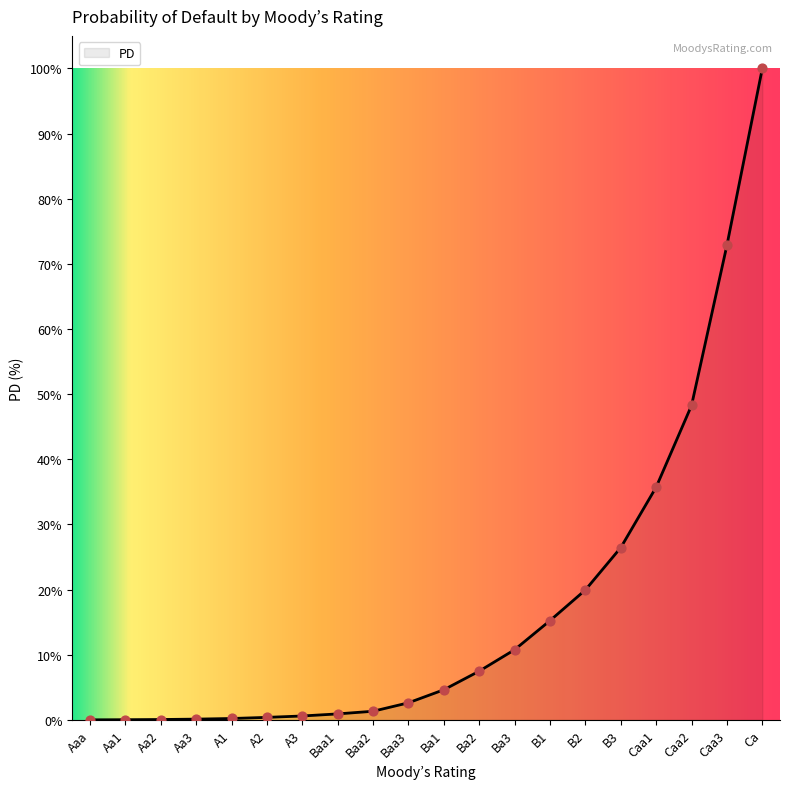

What is the change in value from Ba1 to Ba2?

+2.9